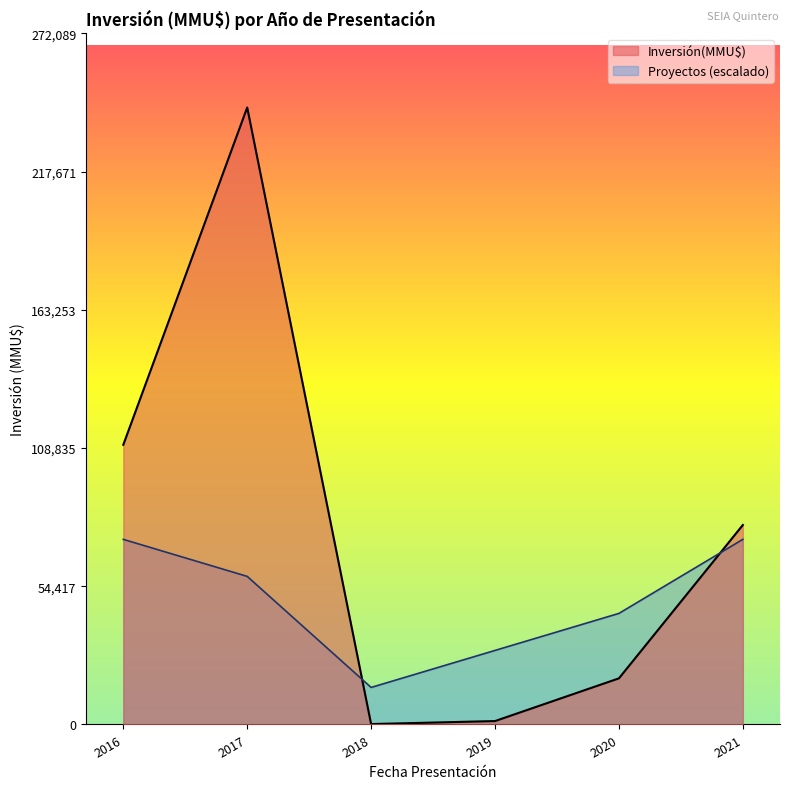

Count the number of categories in the chart.

6